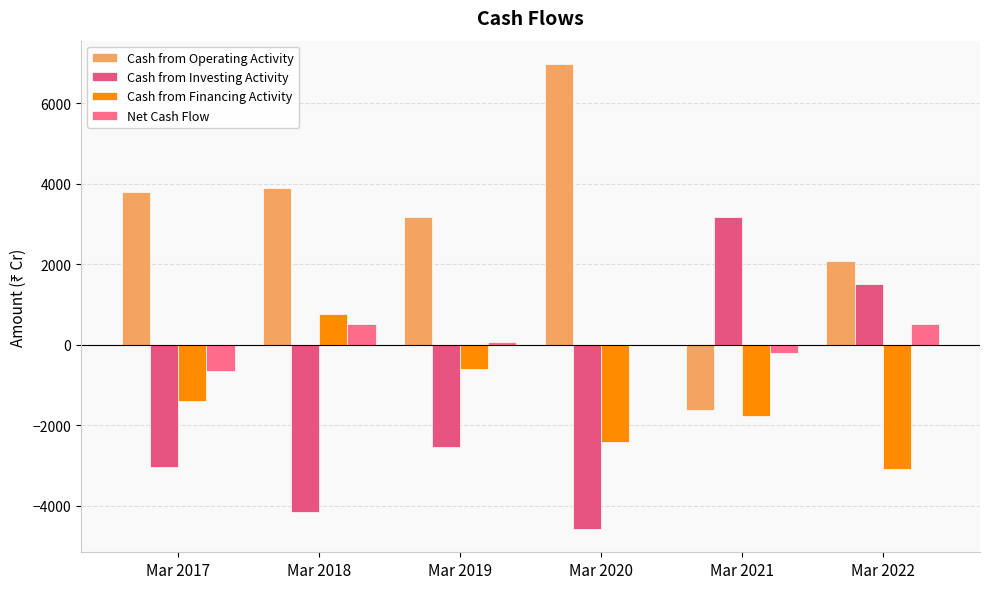

The value of Cash from Investing Activity at Mar 2020 is -6823. True or false?

False